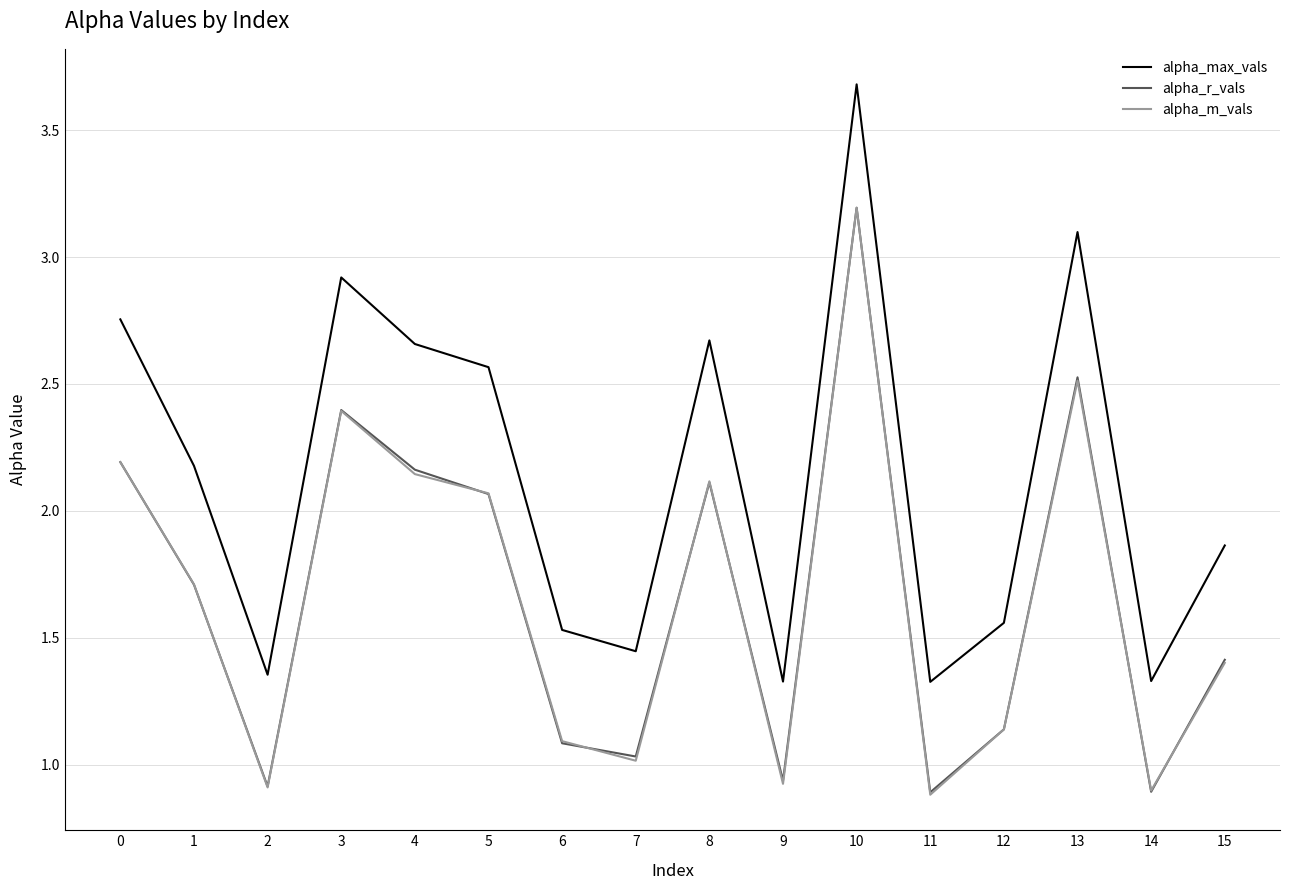

Where do alpha_r_vals and alpha_m_vals first cross each other?

0 and 1